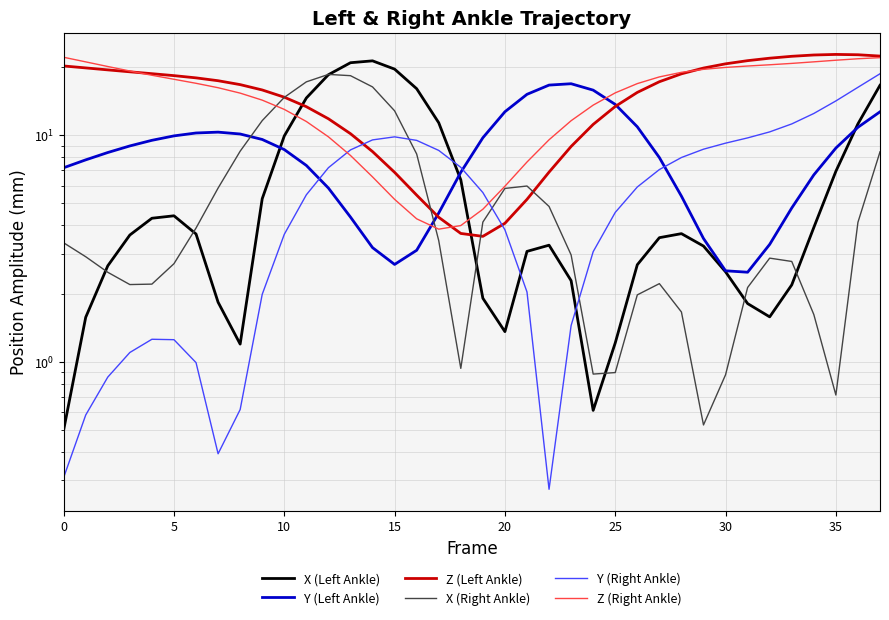

After their last crossing, which series has the higher values: X (Left Ankle) or Y (Right Ankle)?

Y (Right Ankle)